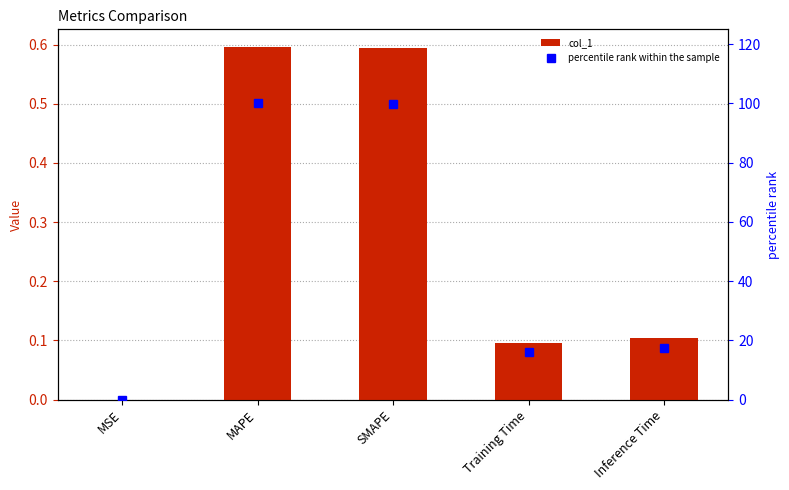

What is the maximum value shown in the chart?

100.0